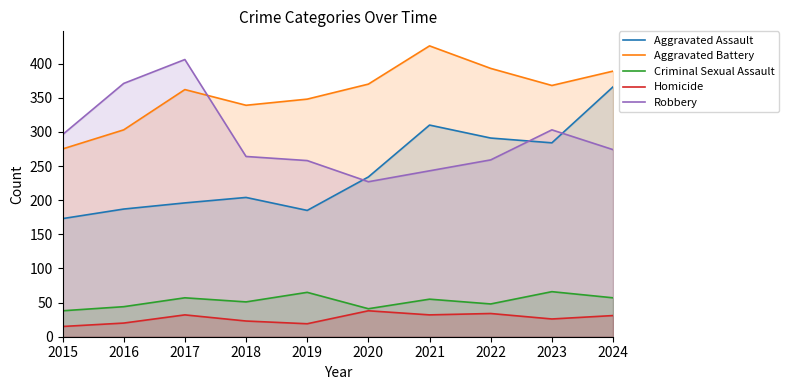

What is the average value of the Criminal Sexual Assault series?

52